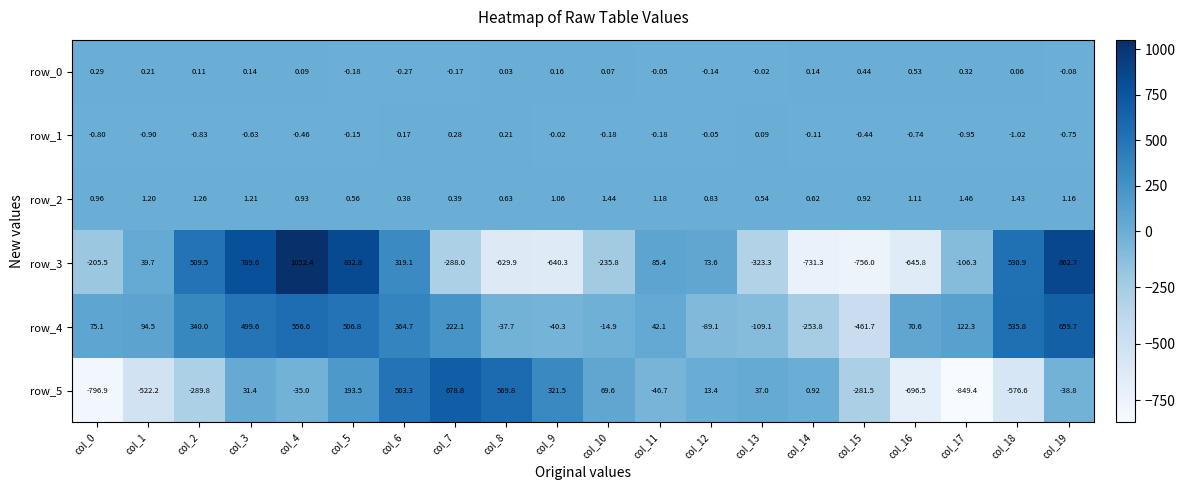

At which label does row_5 reach its peak?

col_7